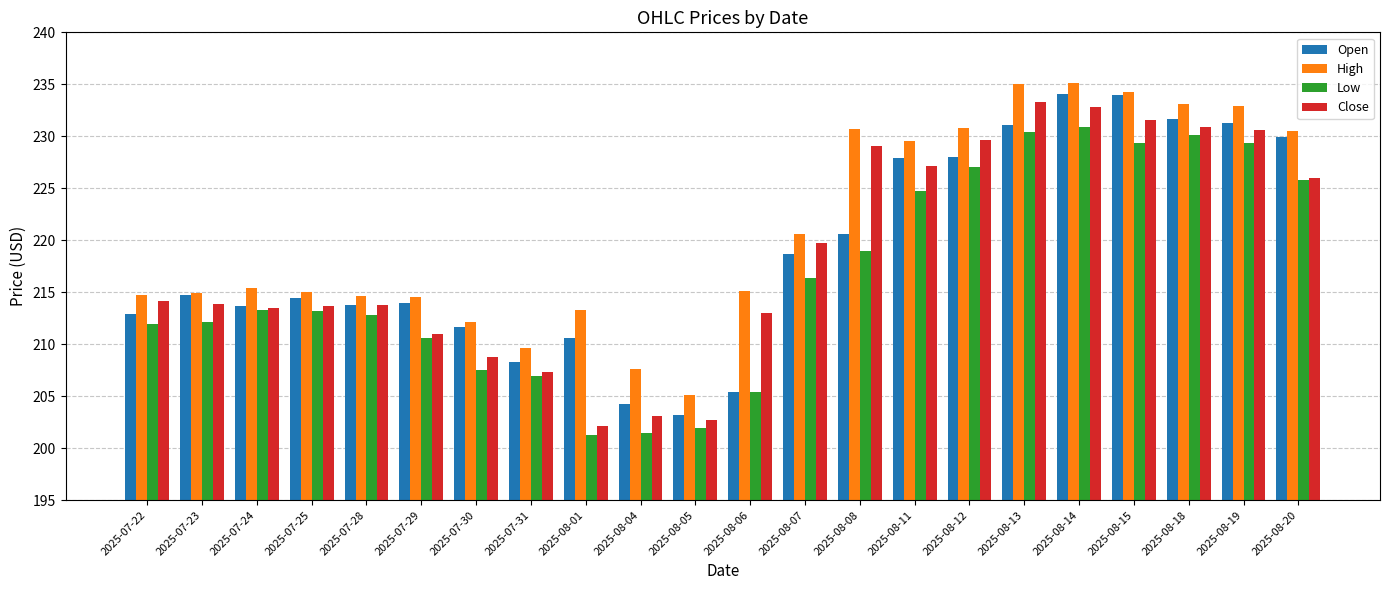

What is the label of the 9th bar from the left?

2025-08-01